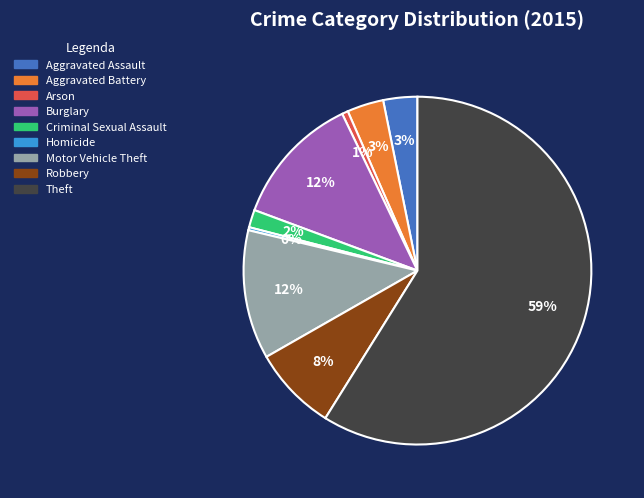

Is Motor Vehicle Theft the majority of the pie?

No